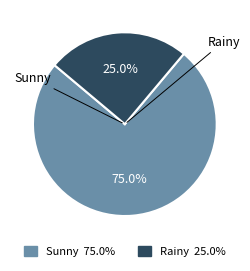

Approximately how many times larger is the value at Rainy compared to Sunny?

0.3